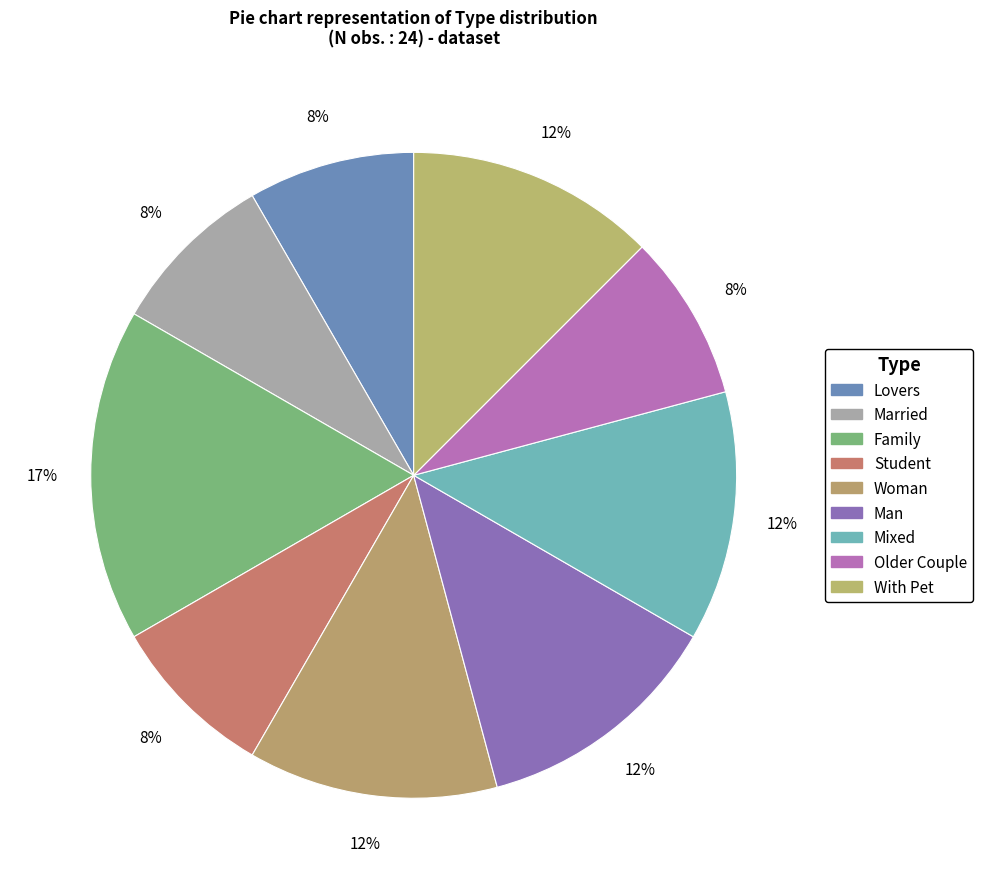

To the nearest percent, what is the combined percentage of Man and Woman?

25%